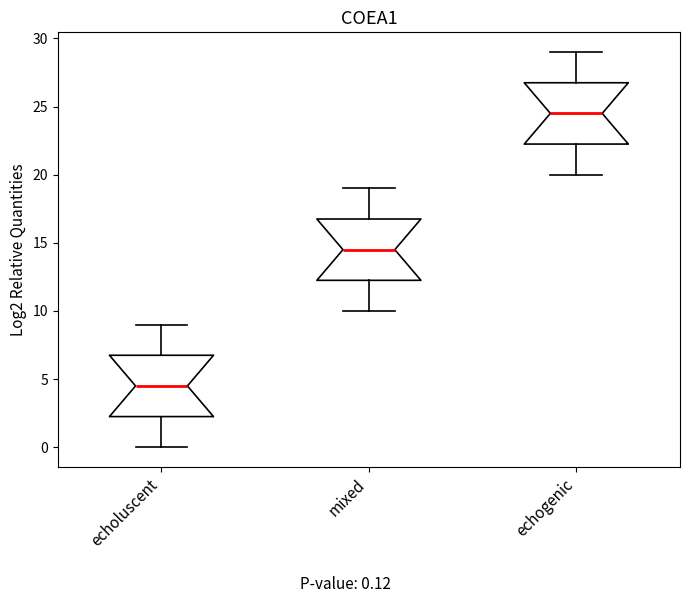

Where is the lower edge of the box for echogenic on the y-axis? The values are not printed on the chart, so give them approximately, as read against the axis.

22.5